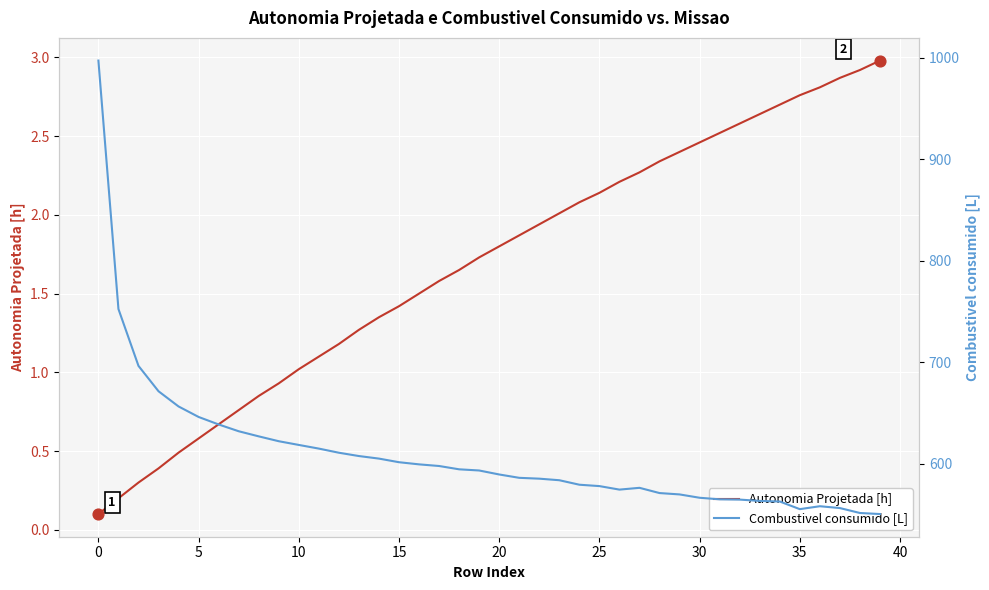

Which series reaches the maximum Y coordinate?

Combustivel consumido [L]